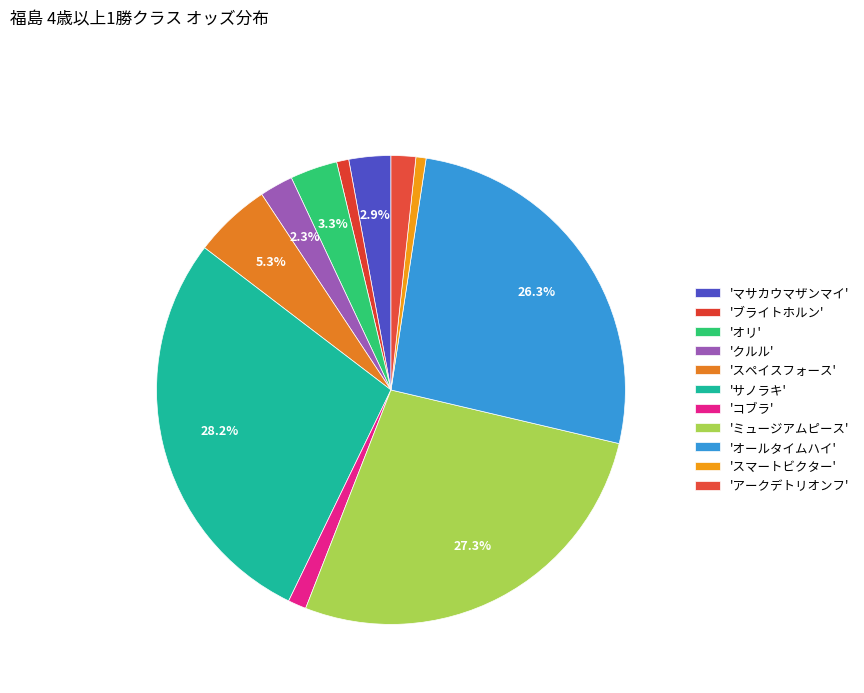

Rank the categories by value from lowest to highest.

スマートビクター, ブライトホルン, コブラ, アークデトリオンフ, クルル, マサカウマザンマイ, オリ, スペイスフォース, オールタイムハイ, ミュージアムピース, サノラキ